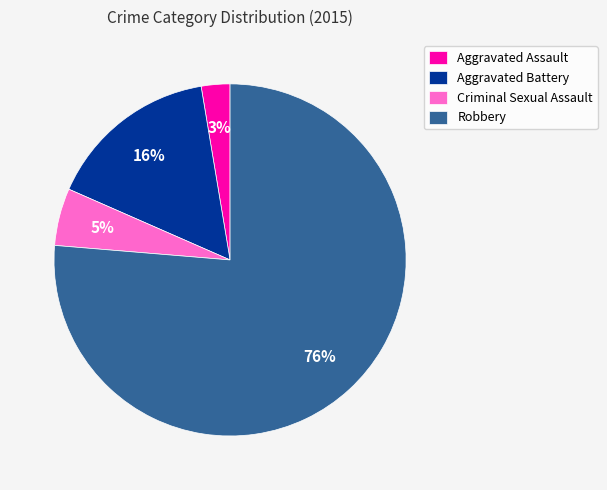

Which category accounts for the majority?

Robbery